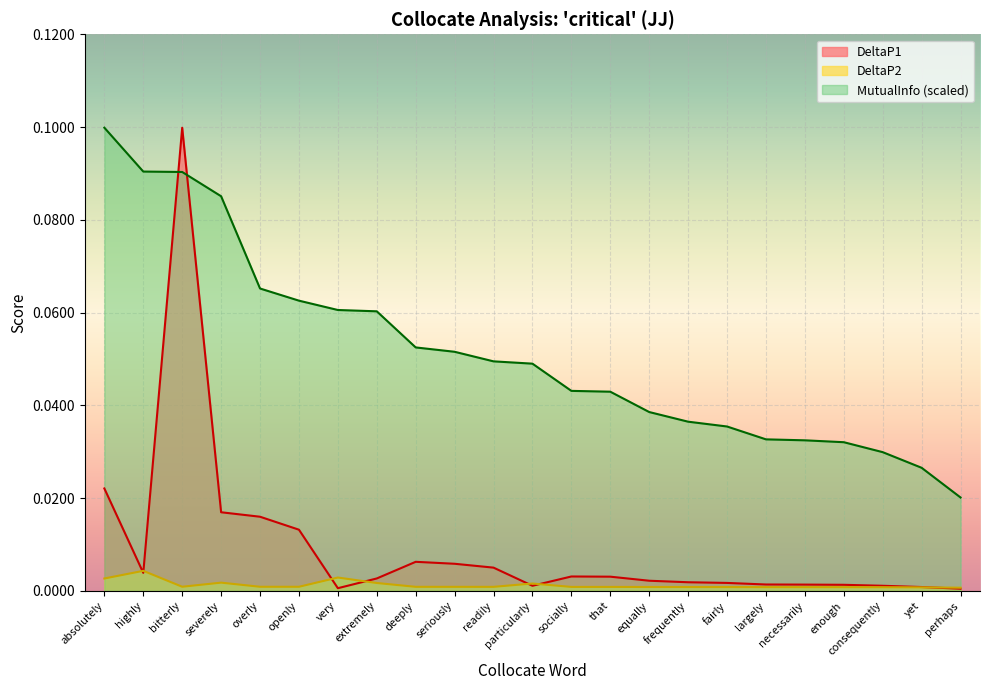

Reading right to left, transcribe all the data shown in this chart.

DeltaP1: 0.0	0.0	0.0	0.0	0.0	0.0	0.0	0.0	0.0	0.0	0.0	0.0	0.0	0.0	0.0	0.0	0.0	0.0	0.0	0.0	0.1	0.0	0.0
DeltaP2: 0.0	0.0	0.0	0.0	0.0	0.0	0.0	0.0	0.0	0.0	0.0	0.0	0.0	0.0	0.0	0.0	0.0	0.0	0.0	0.0	0.0	0.0	0.0
MutualInfo: 0.0	0.0	0.0	0.0	0.0	0.0	0.0	0.0	0.0	0.0	0.0	0.0	0.0	0.1	0.1	0.1	0.1	0.1	0.1	0.1	0.1	0.1	0.1